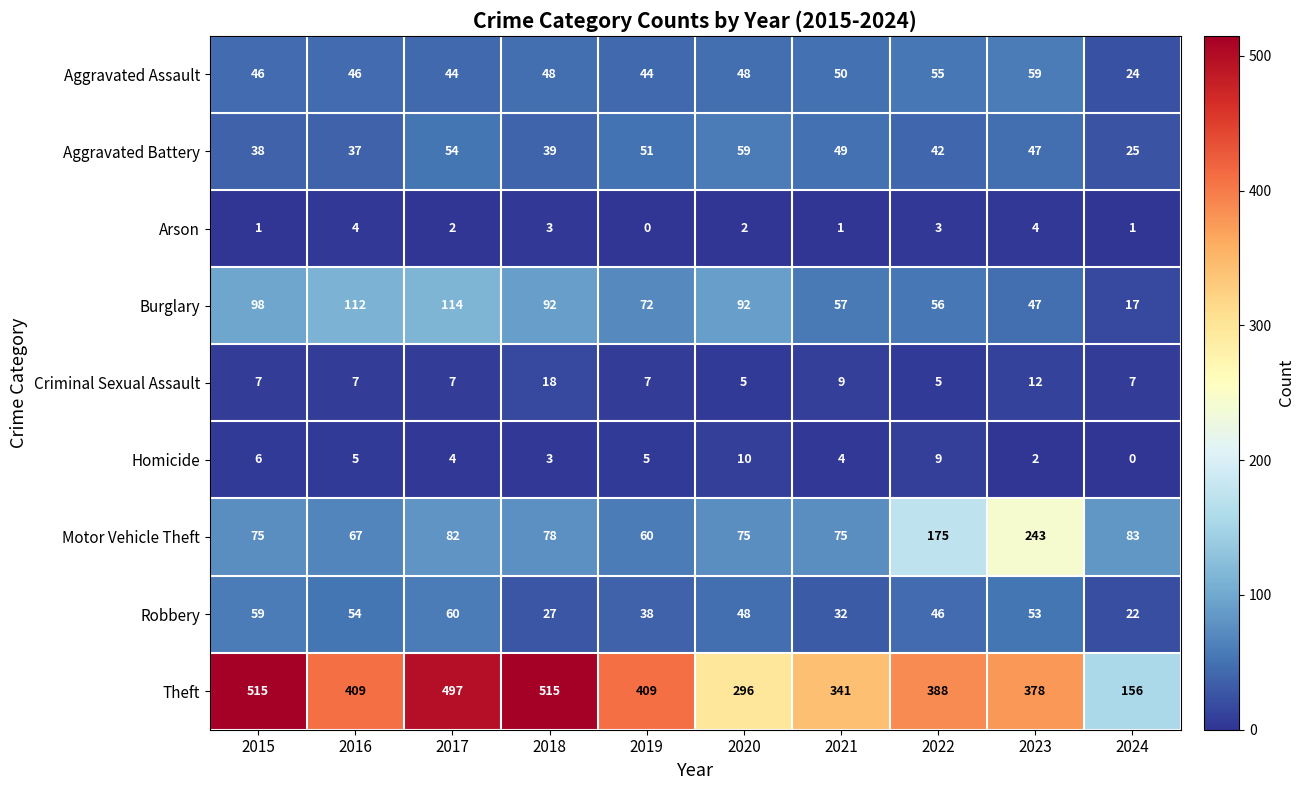

What value does the Robbery series have at 2021, to the nearest 5?

30